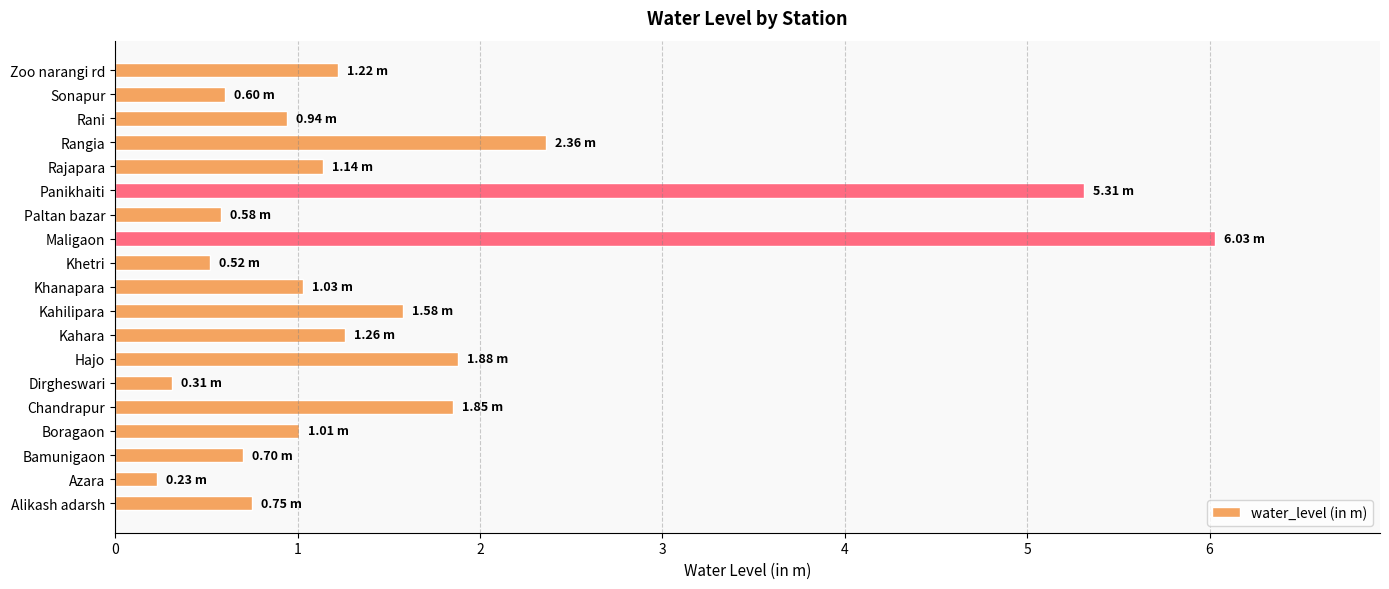

What is the sum of the values at Sonapur and Kahara?

1.9